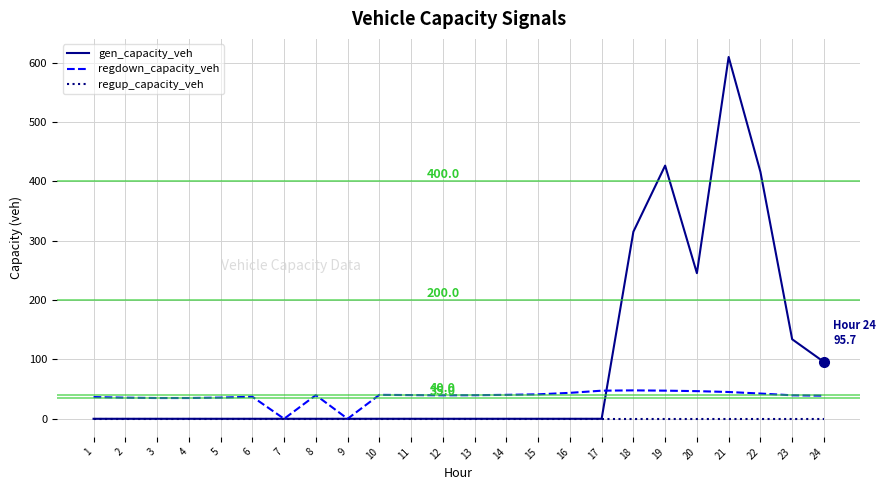

What is the approximate value of regdown_capacity_veh at 1?

36.6